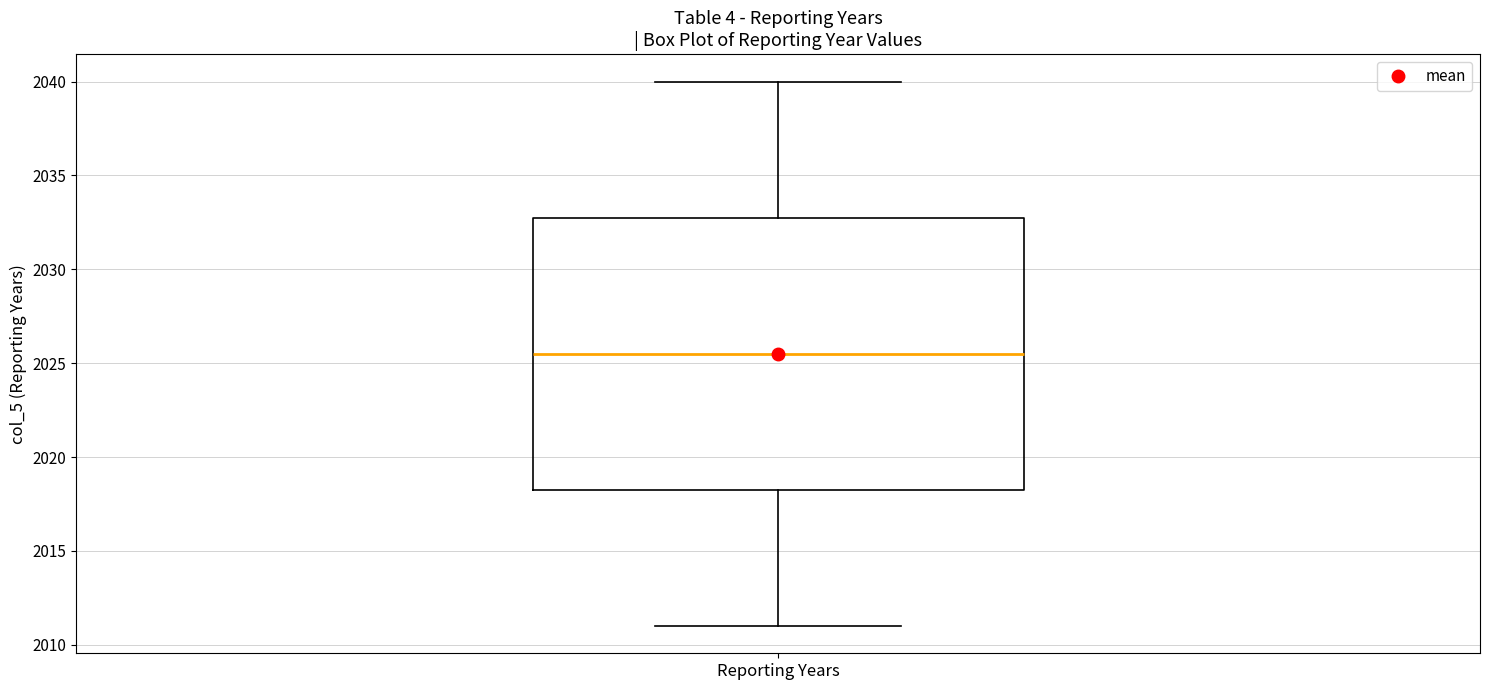

Where does the median line of the box for Reporting Years sit on the y-axis? The values are not printed on the chart, so give them approximately, as read against the axis.

2025.5